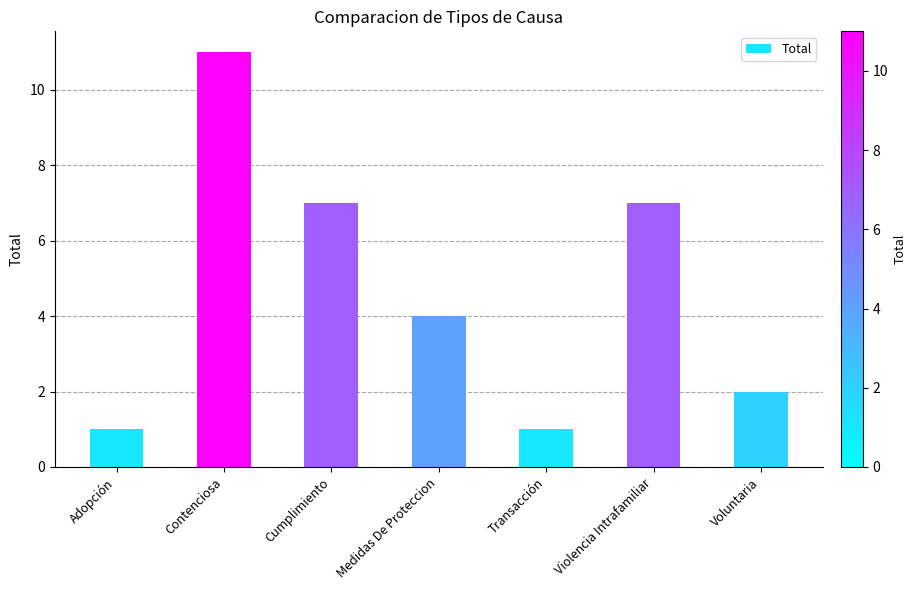

Reading left to right, extract all data points from this chart.

1	11	7	4	1	7	2